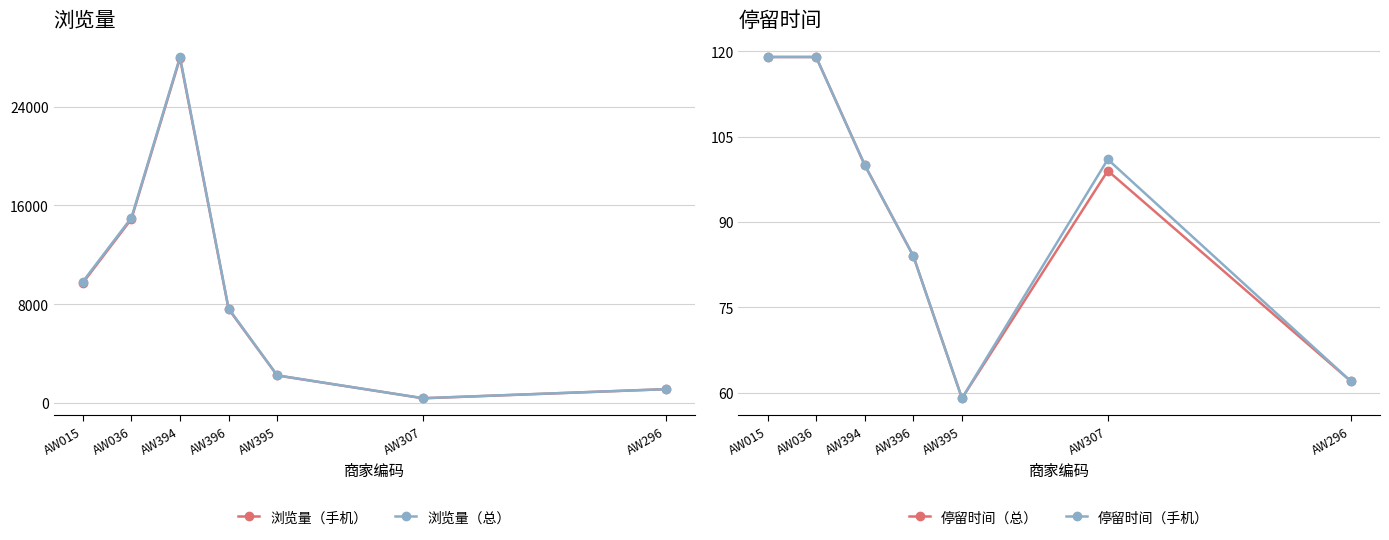

What is the difference between the maximum and minimum values in the 浏览量（总） series?

27655